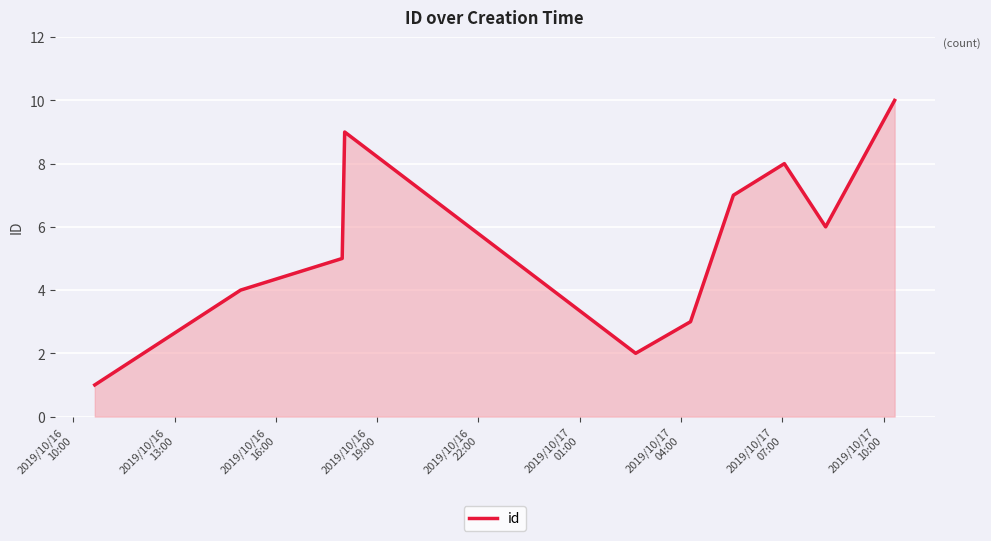

What is the maximum value shown in the chart?

10